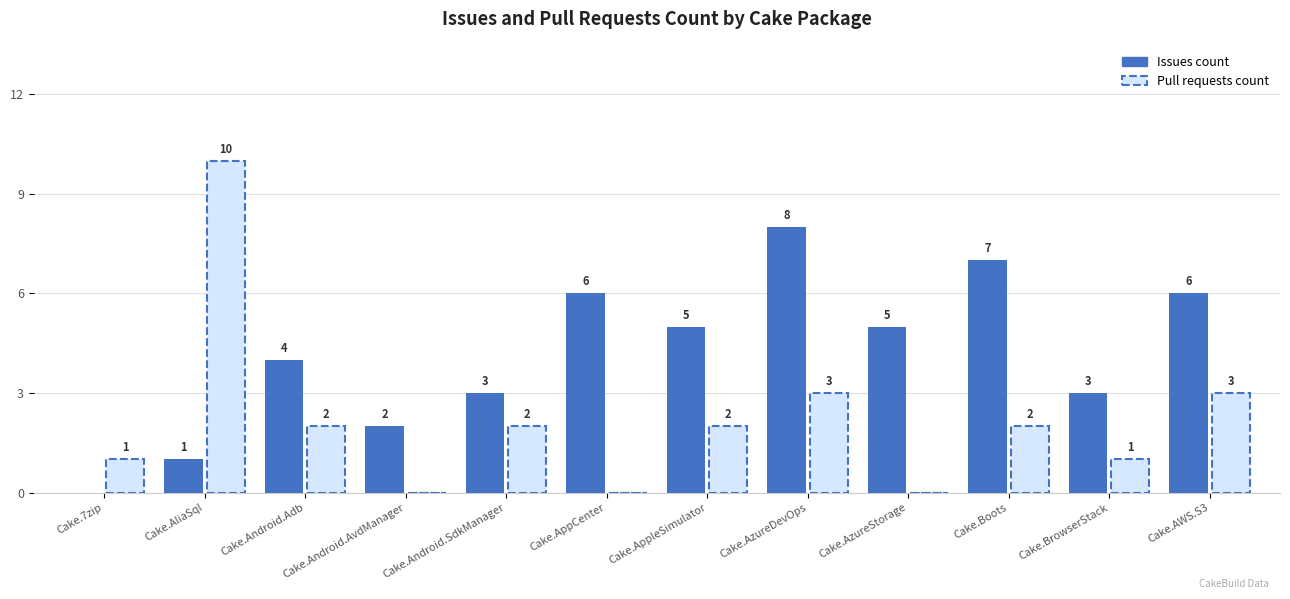

What is the label of the 2nd bar from the right?

Cake.BrowserStack